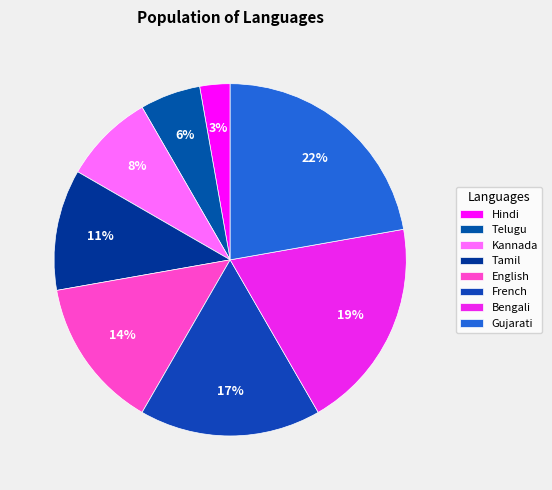

Count the number of slices in the pie.

8